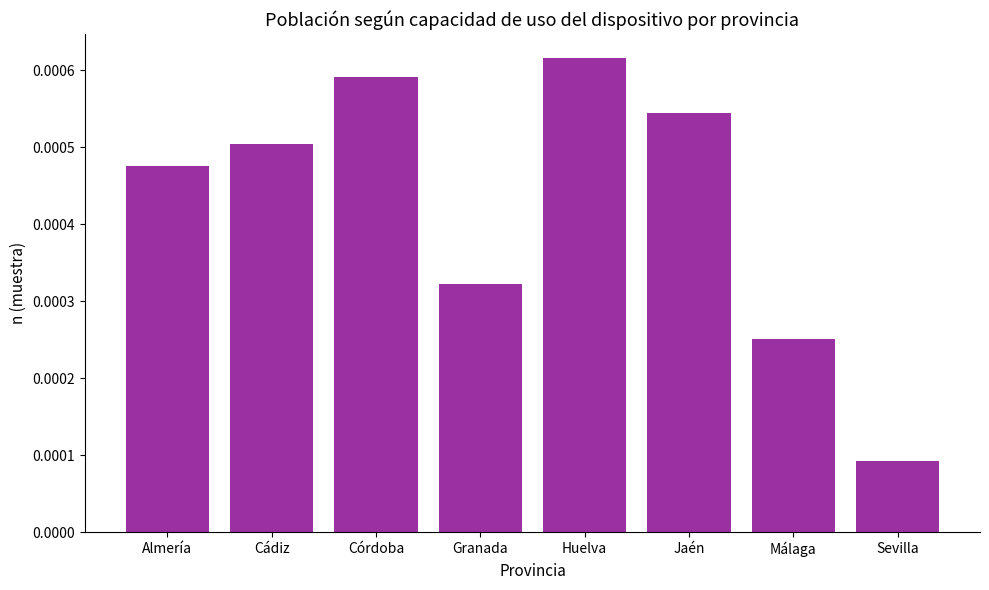

What position from the left is Almería?

1